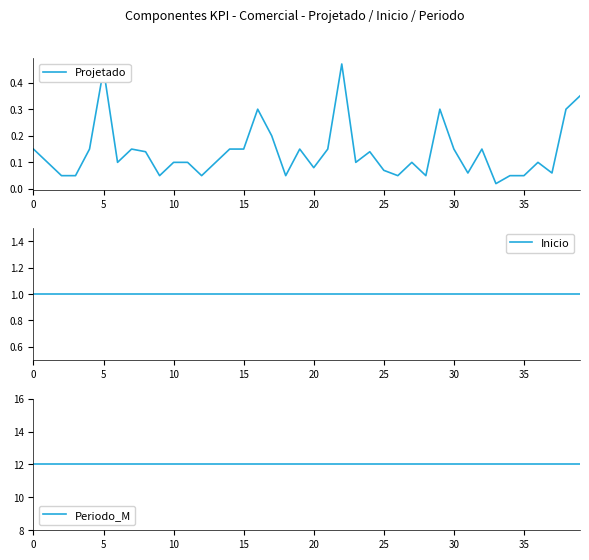

Reading right to left, list all the values displayed in this chart.

Projetado: 0.3	0.3	0.1	0.1	0.1	0.1	0.0	0.1	0.1	0.1	0.3	0.1	0.1	0.1	0.1	0.1	0.1	0.5	0.1	0.1	0.1	0.1	0.2	0.3	0.1	0.1	0.1	0.1	0.1	0.1	0.1	0.1	0.1	0.1	0.5	0.1	0.1	0.1	0.1	0.1
Inicio: 1.0	1.0	1.0	1.0	1.0	1.0	1.0	1.0	1.0	1.0	1.0	1.0	1.0	1.0	1.0	1.0	1.0	1.0	1.0	1.0	1.0	1.0	1.0	1.0	1.0	1.0	1.0	1.0	1.0	1.0	1.0	1.0	1.0	1.0	1.0	1.0	1.0	1.0	1.0	1.0
Periodo_M: 12.0	12.0	12.0	12.0	12.0	12.0	12.0	12.0	12.0	12.0	12.0	12.0	12.0	12.0	12.0	12.0	12.0	12.0	12.0	12.0	12.0	12.0	12.0	12.0	12.0	12.0	12.0	12.0	12.0	12.0	12.0	12.0	12.0	12.0	12.0	12.0	12.0	12.0	12.0	12.0